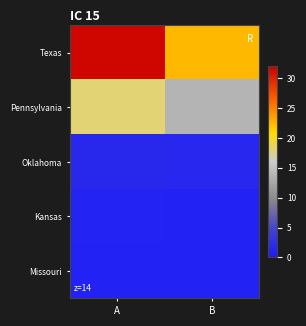

How many categories are shown in the chart?

2